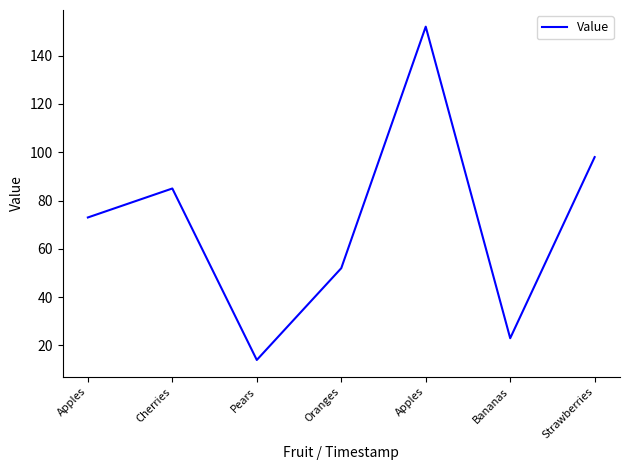

Read the value at Apples.

73